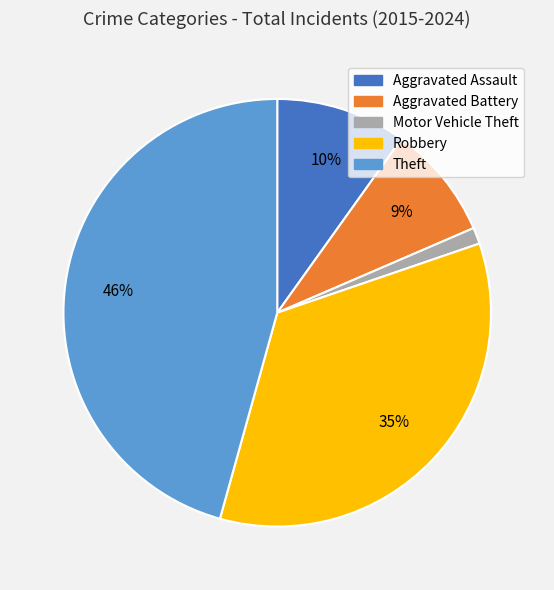

Is there any slice that represents more than half of the pie?

No